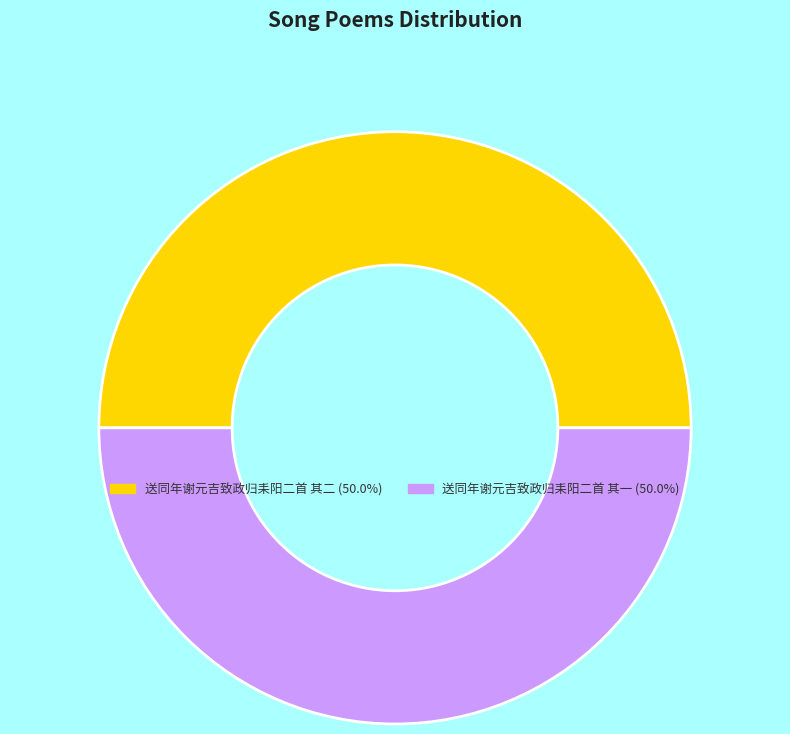

Approximately how many times larger is the value at 送同年谢元吉致政归耒阳二首 其二 compared to 送同年谢元吉致政归耒阳二首 其一?

1.0